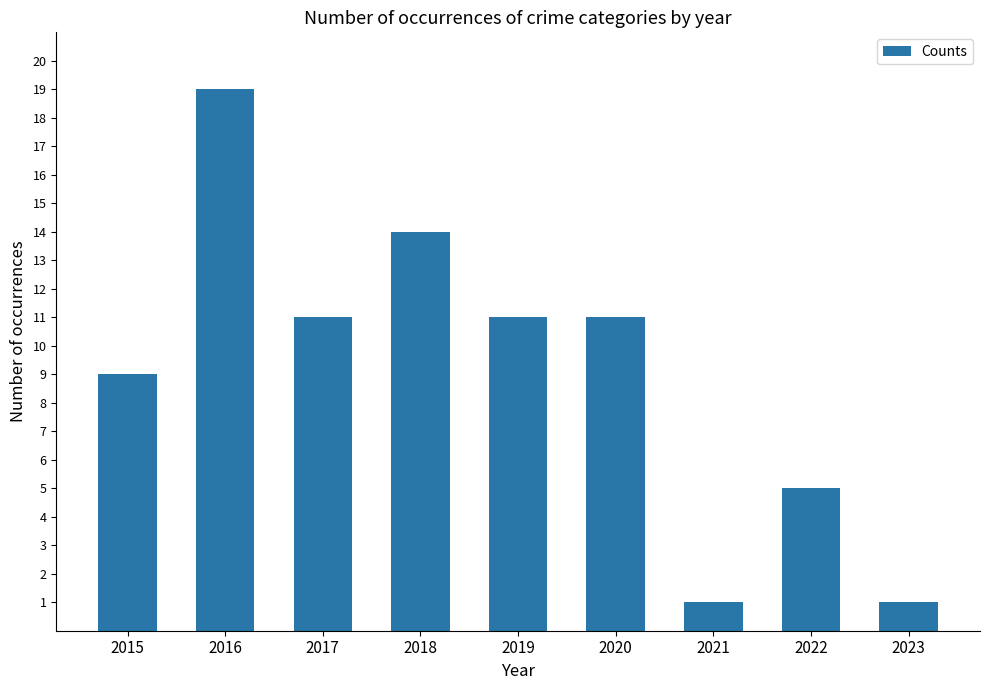

Which category has the highest value across all series?

2016